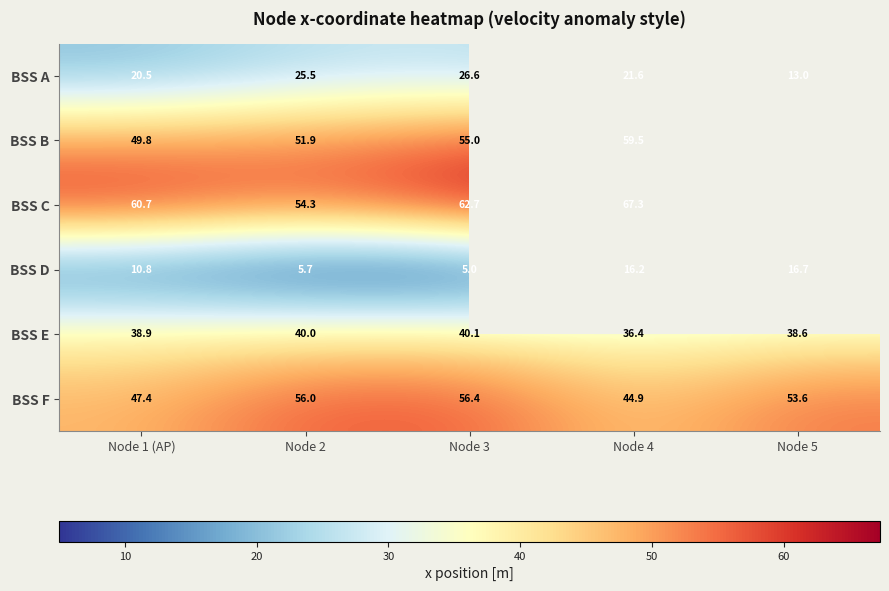

What is the lowest value of the BSS F series?

44.9